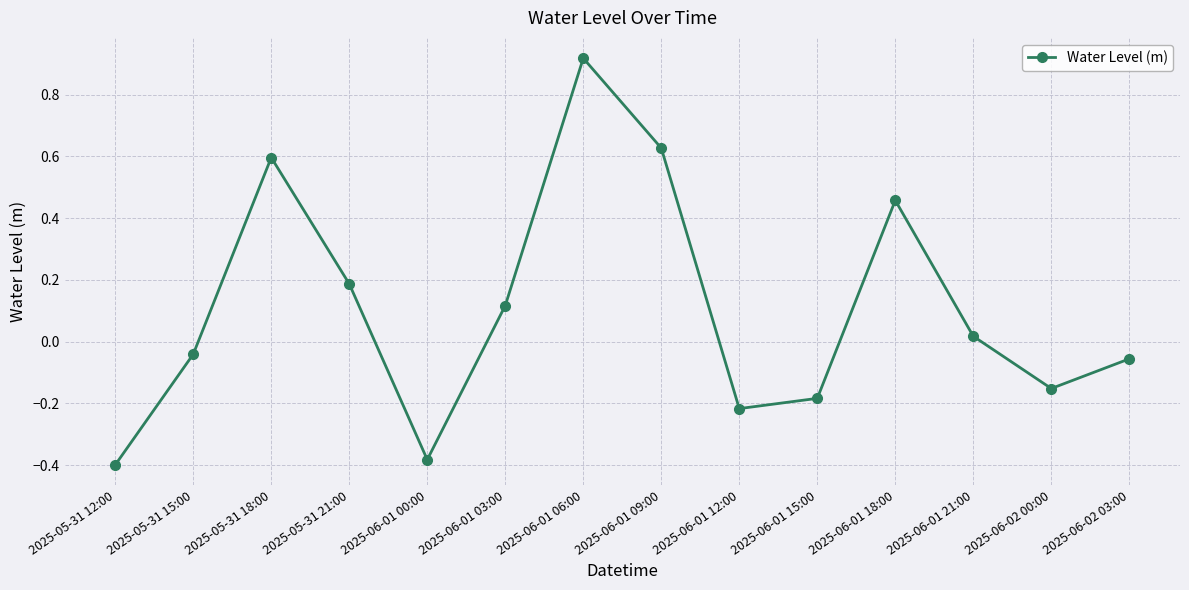

True or false: the data has more than 1 interior local peaks.

True